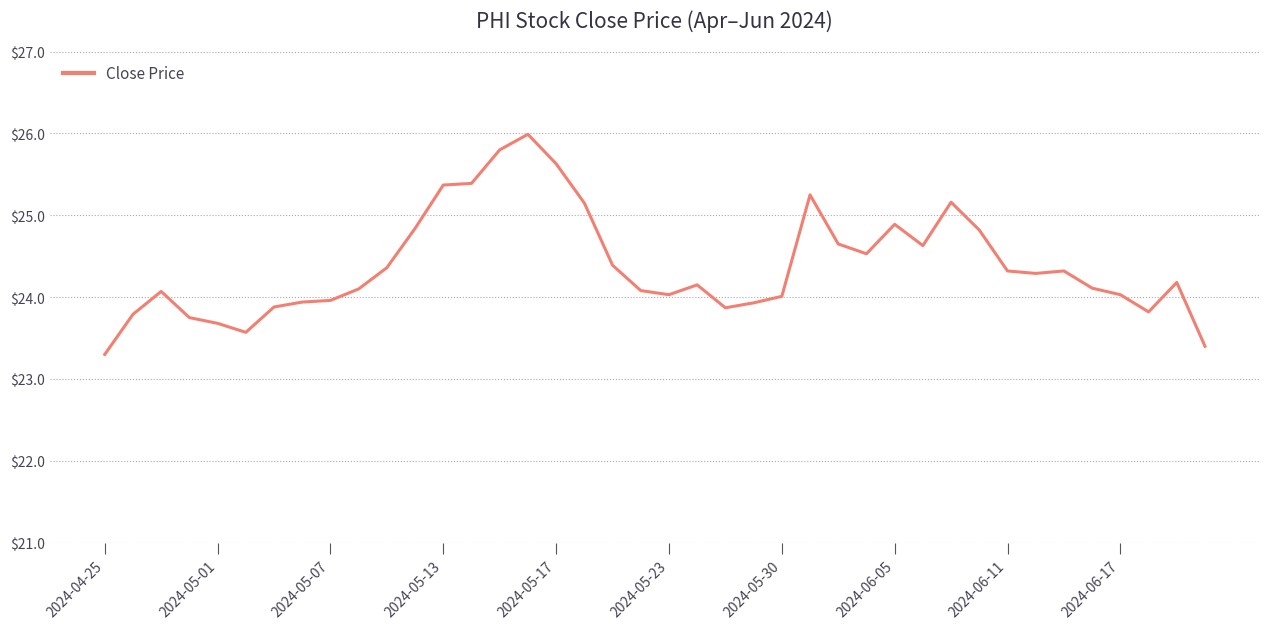

What is the difference between the maximum and minimum values?

2.7